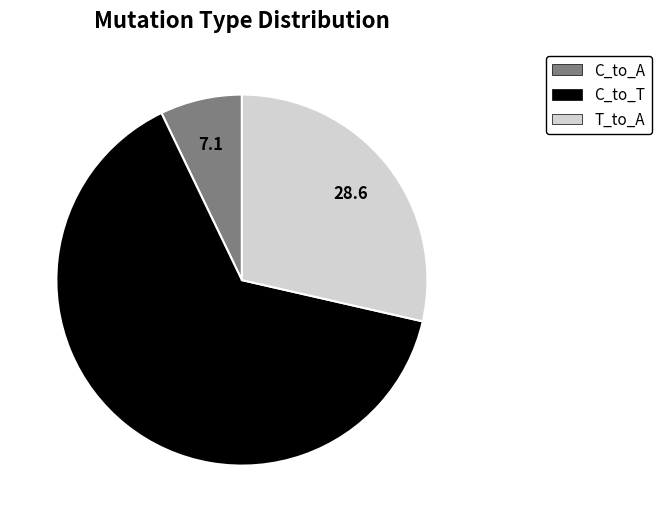

Is there any slice that represents more than half of the pie?

Yes